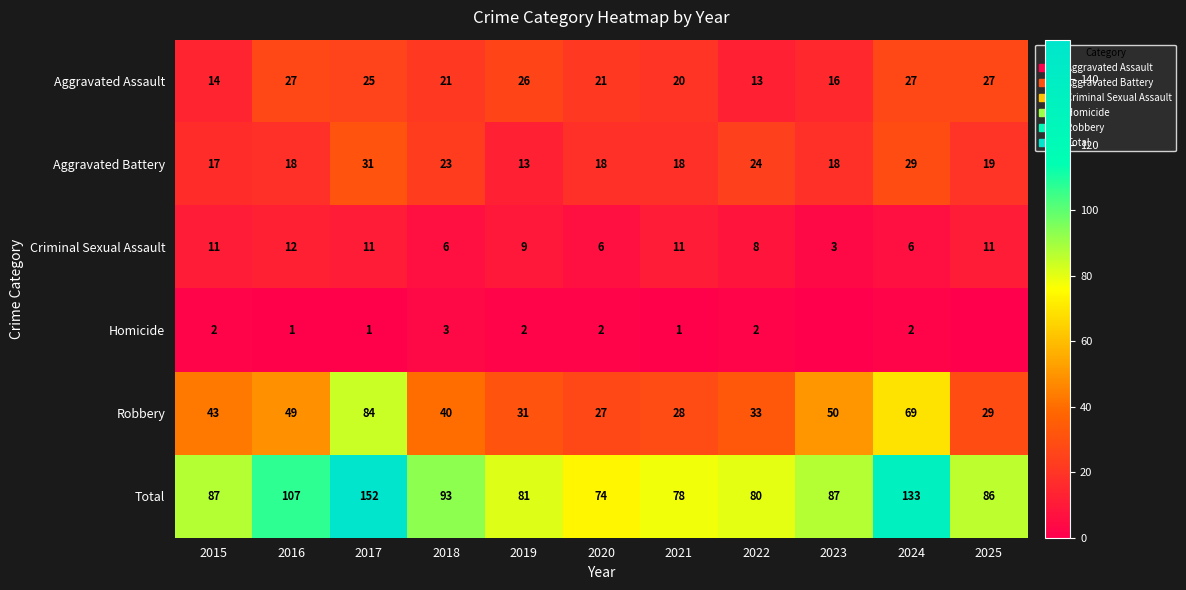

The Aggravated Assault series shows 27 at 2024. True or false?

True